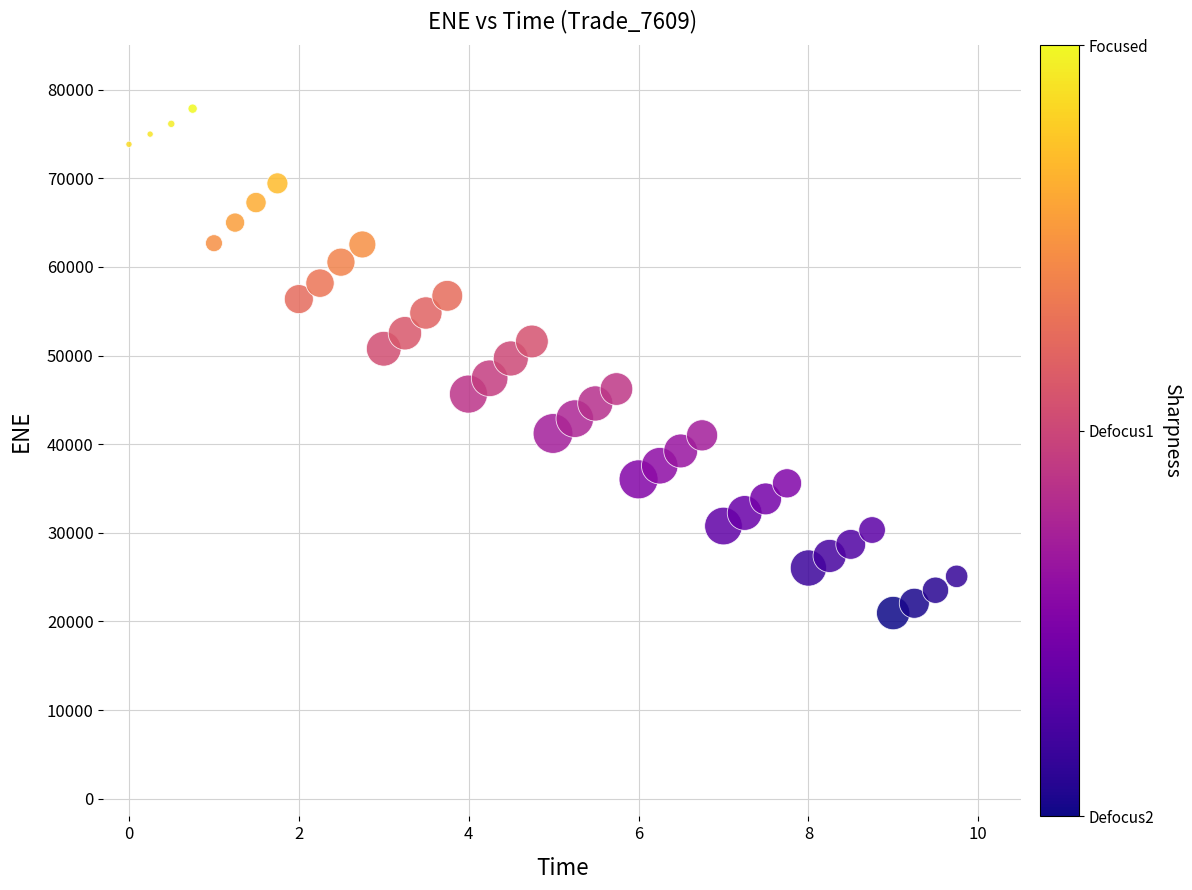

What is the range of X values (max minus min)?

9.7